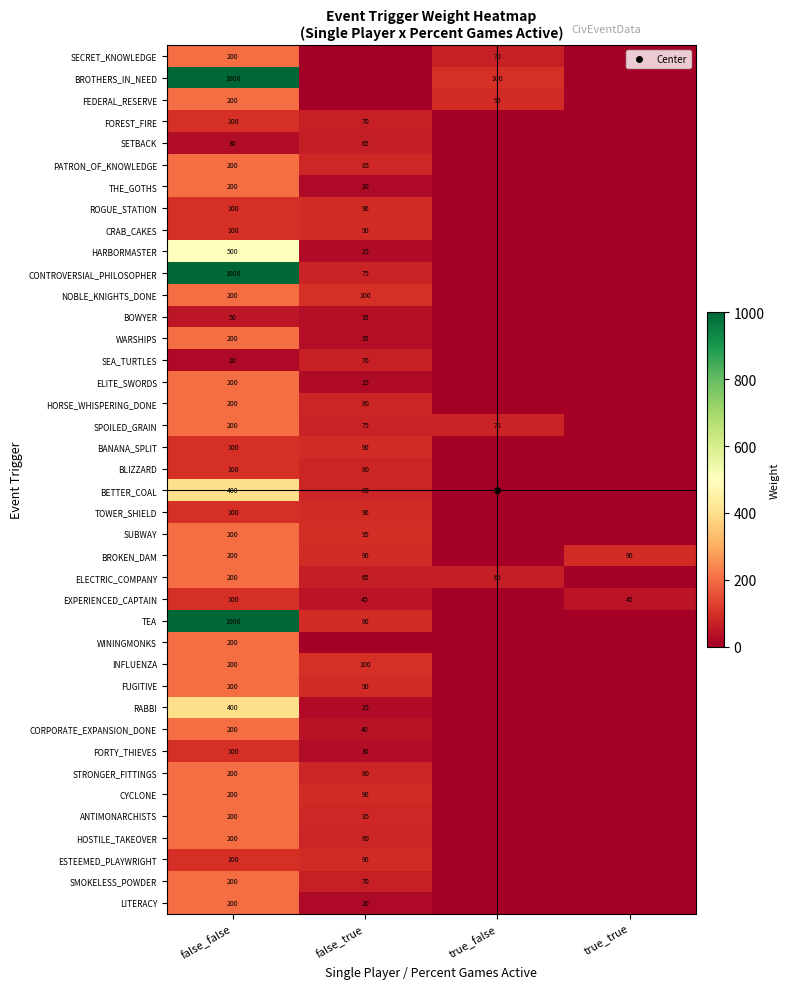

What is the sum of the SUBWAY values at false_true and true_false?

95